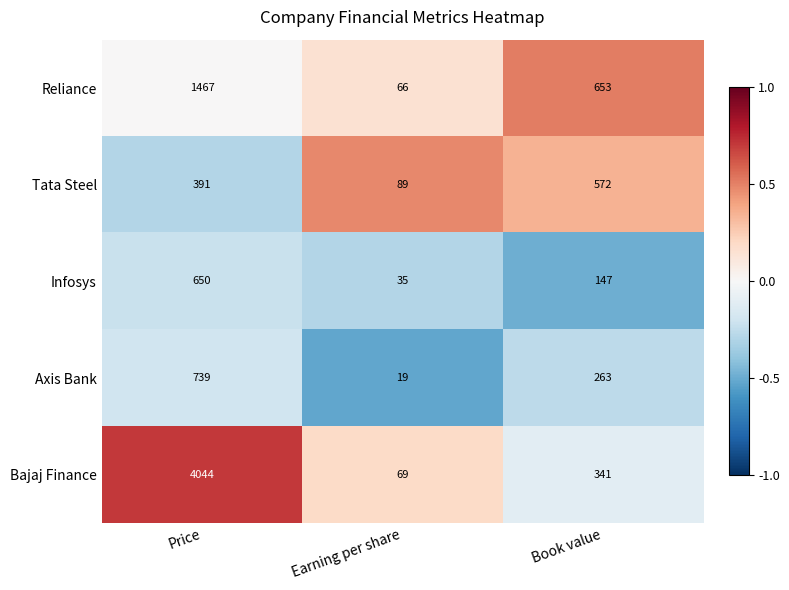

Where is Tata Steel nearest to the value 330?

Price